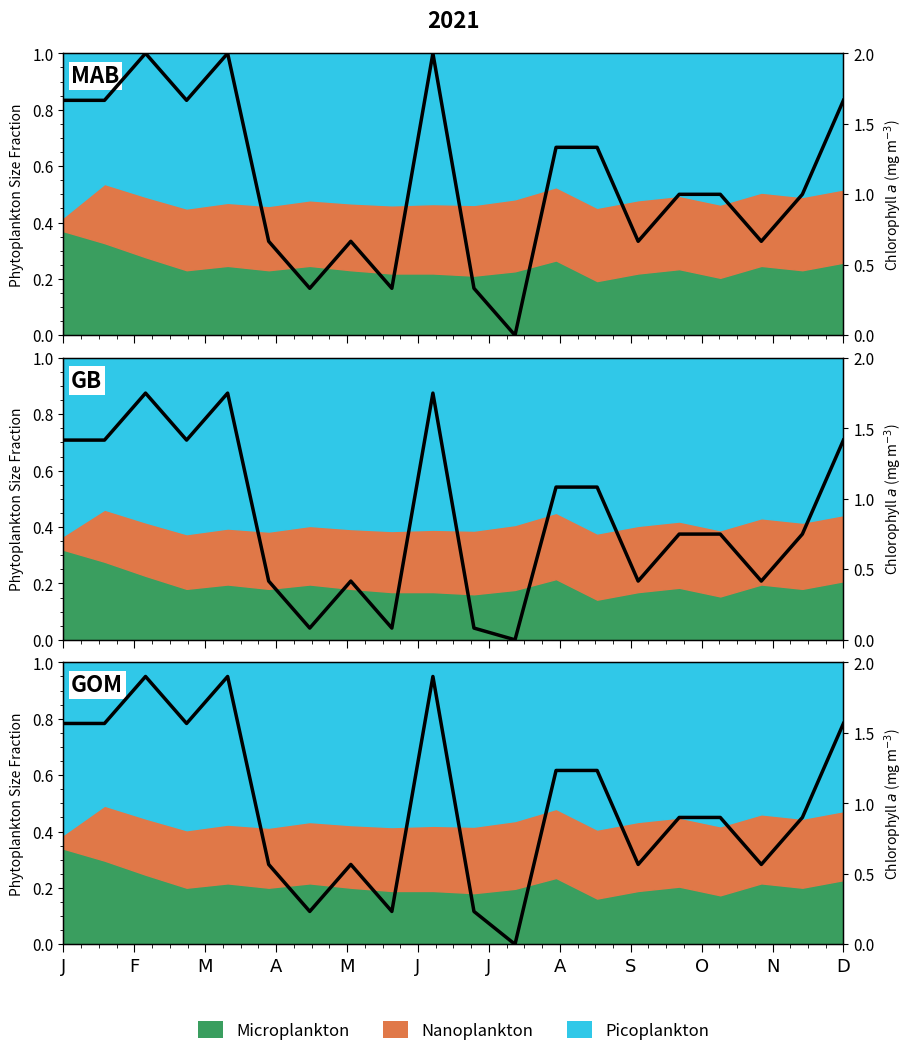

What is the ratio of the value at J to the value at A?

0.4